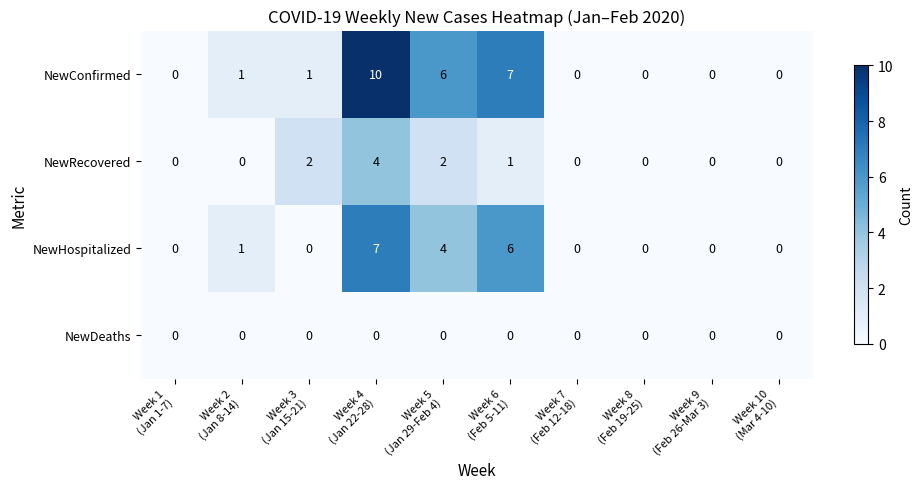

Which series has the largest range (max minus min)?

NewConfirmed